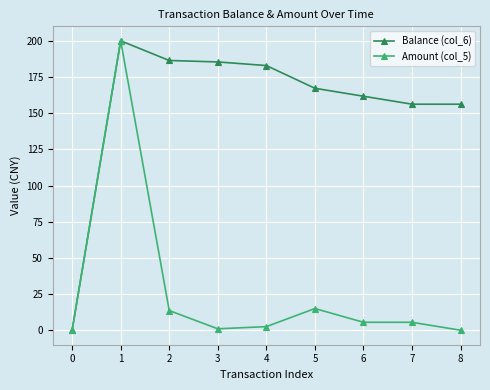

What are all the series names shown in the legend?

Balance (col_6), Amount (col_5)